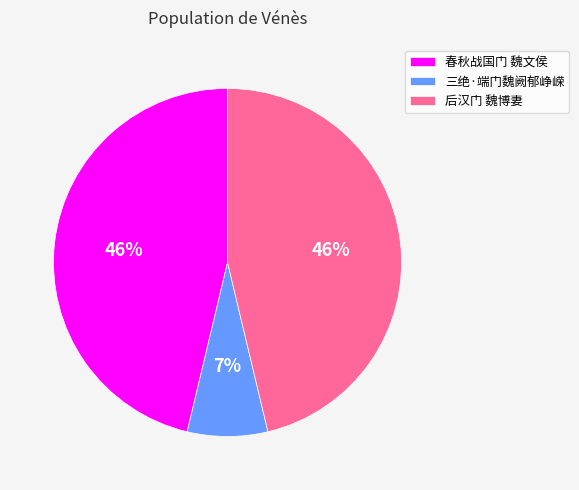

How many segments does this pie chart have?

3